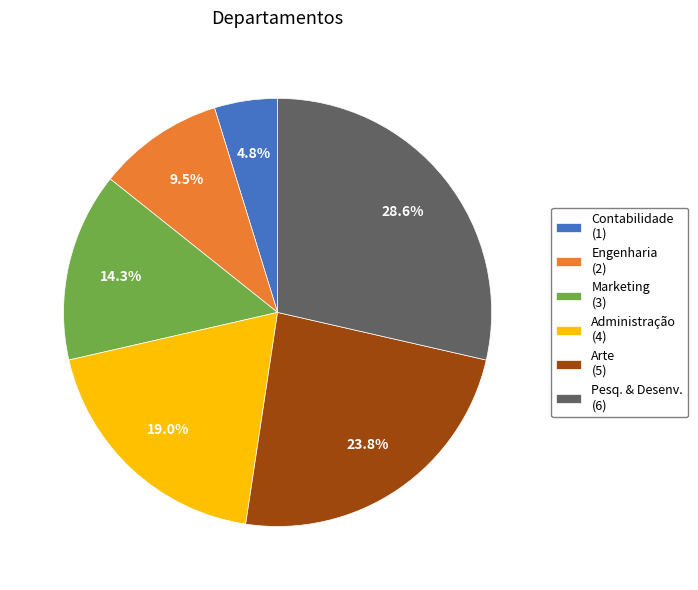

Does Arte account for over 50% of the chart?

No